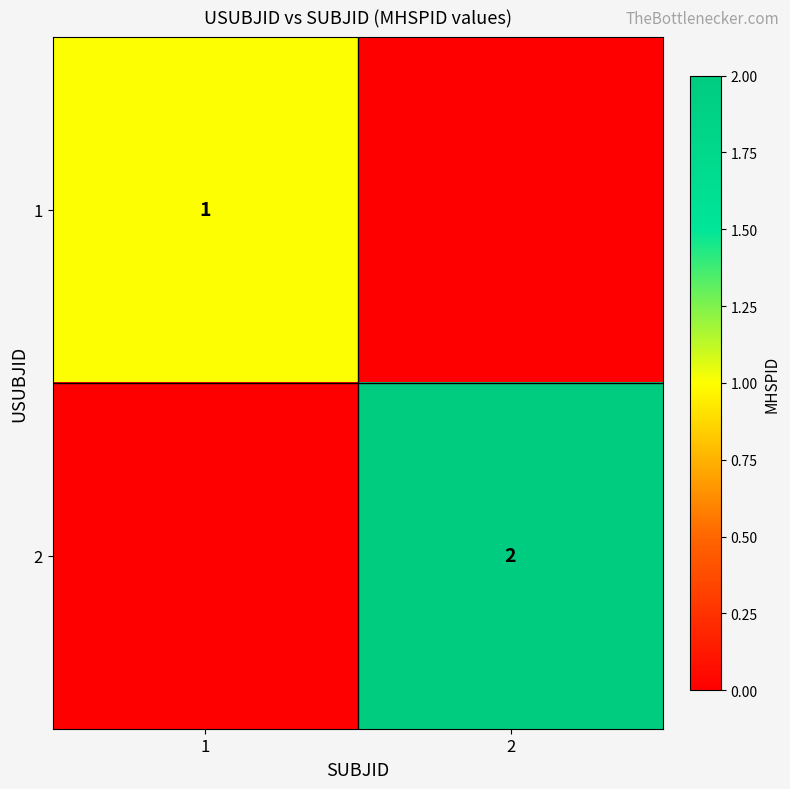

Is it true that 1 equals 0 at 1?

False